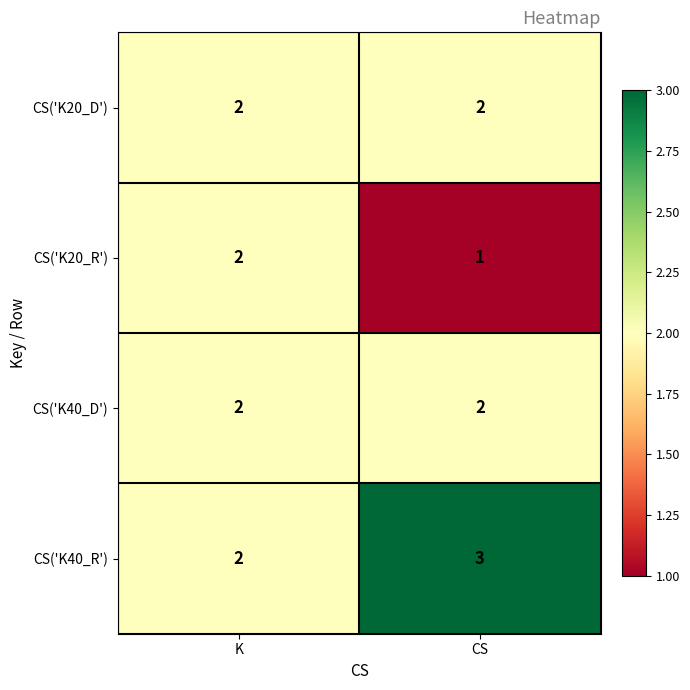

What is the sum of all CS('K40_D') values?

4